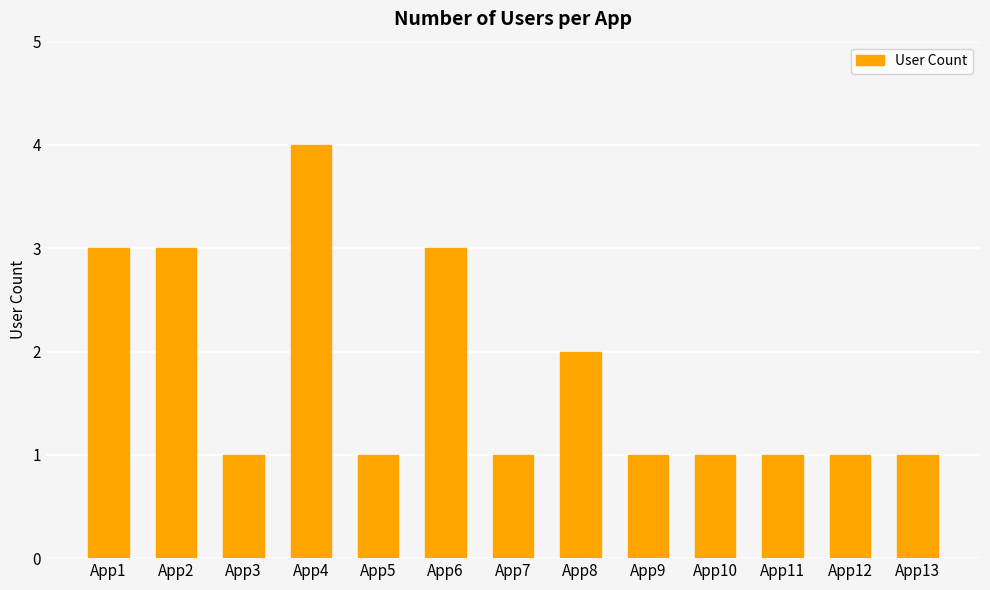

Is it true that the value at App7 is 0?

False